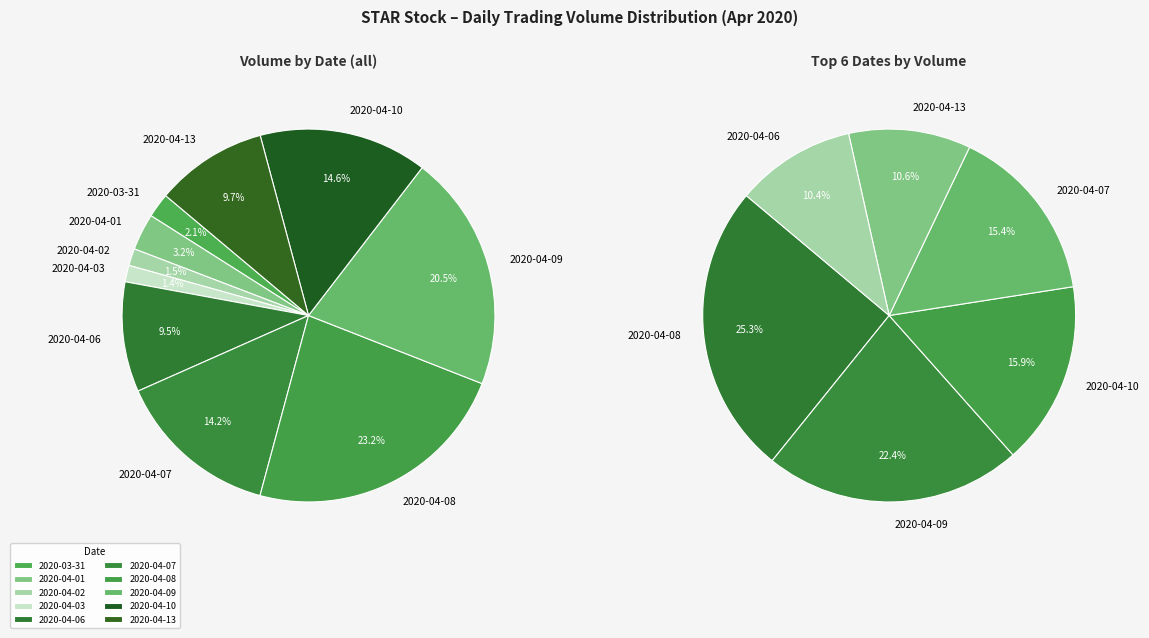

To the nearest percent, what is the difference between the largest and smallest slice percentages?

22%